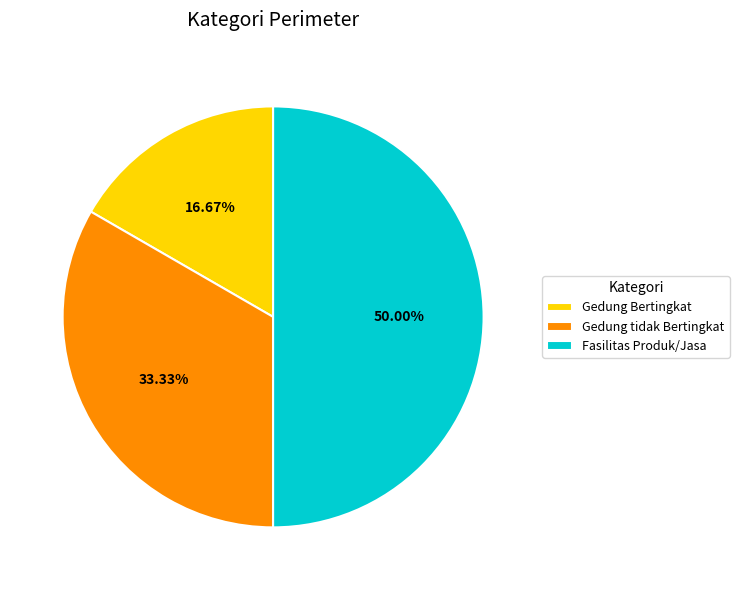

To the nearest percent, what is the difference between the Gedung Bertingkat and Gedung tidak Bertingkat slice percentages?

17%